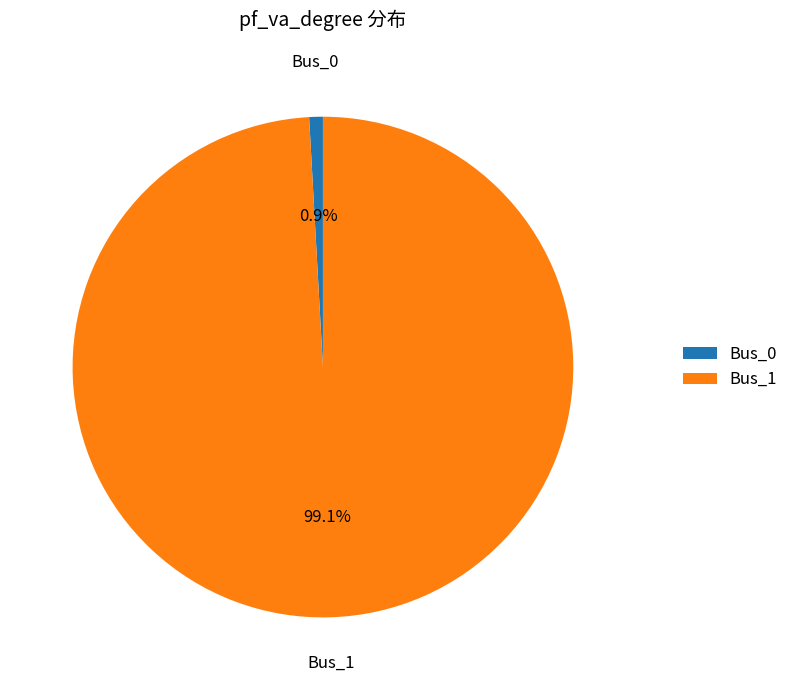

What is the largest slice in the pie chart?

Bus_1